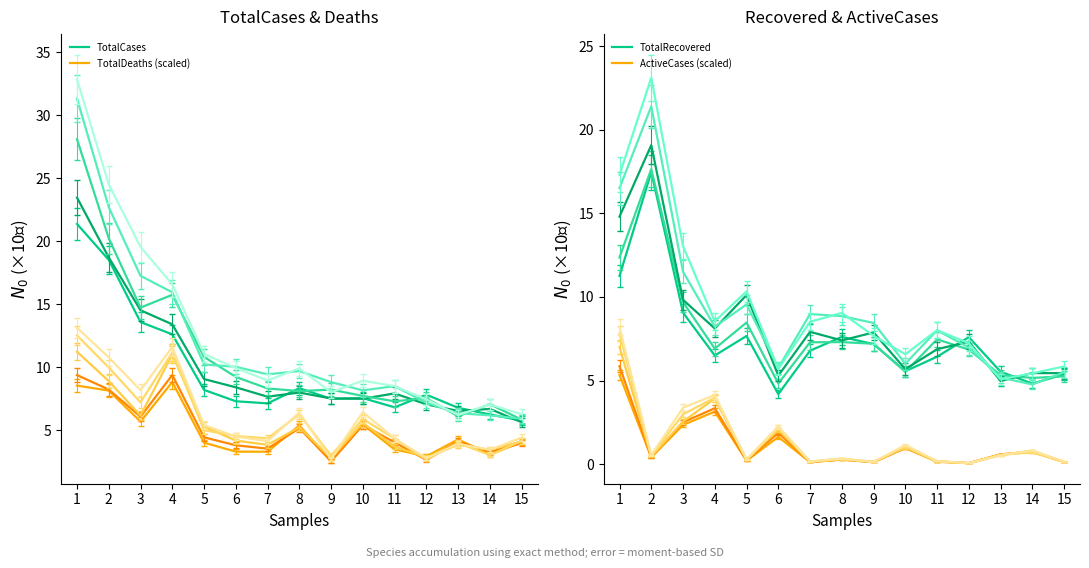

Between 7 and 8, which is larger?

8